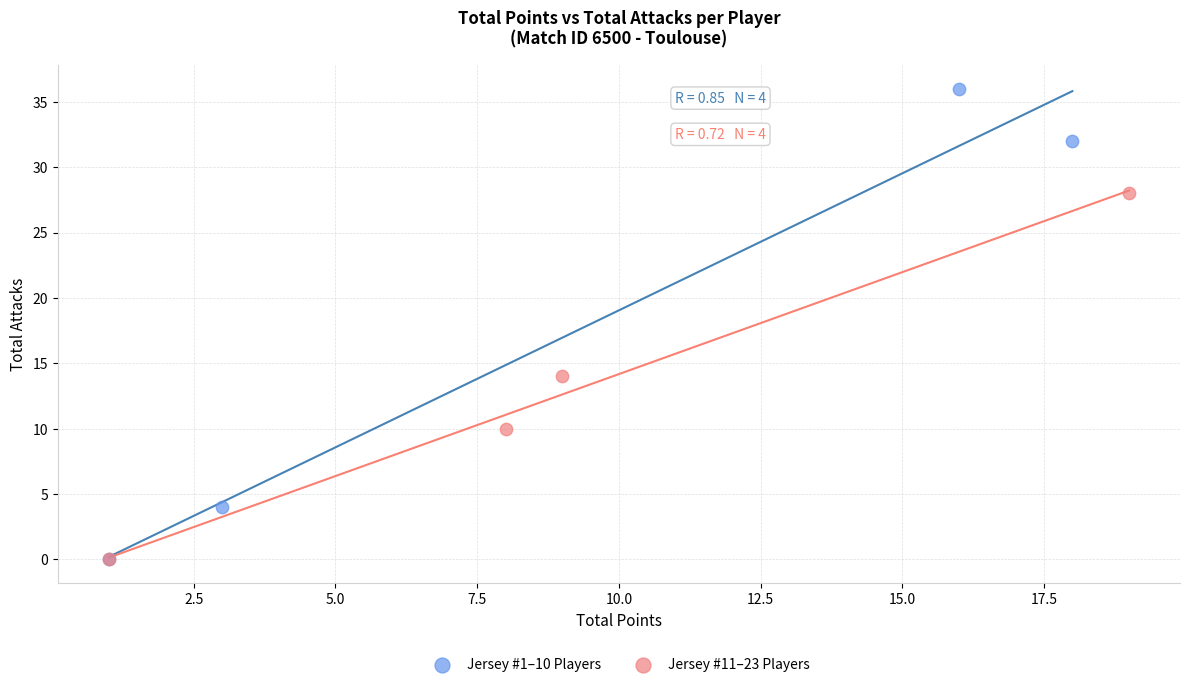

Which series contains the highest Y value?

Jersey #1–10 Players